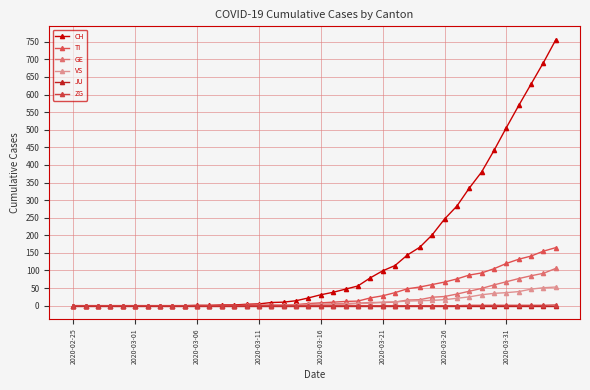

Which series has the largest total across all categories?

CH